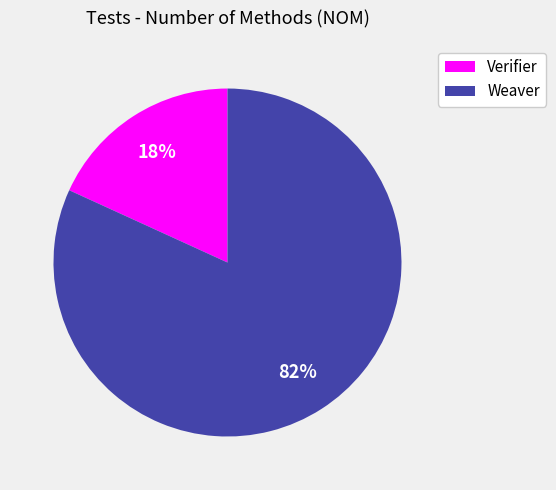

What percentage is the Weaver slice, to the nearest percent?

82%